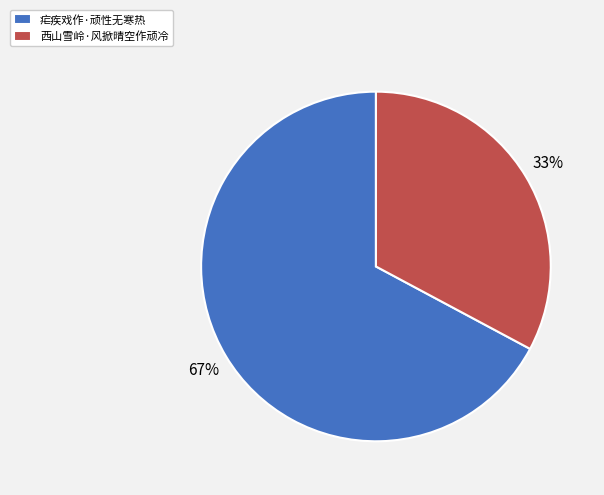

Is 疟疾戏作·顽性无寒热 the majority of the pie?

Yes